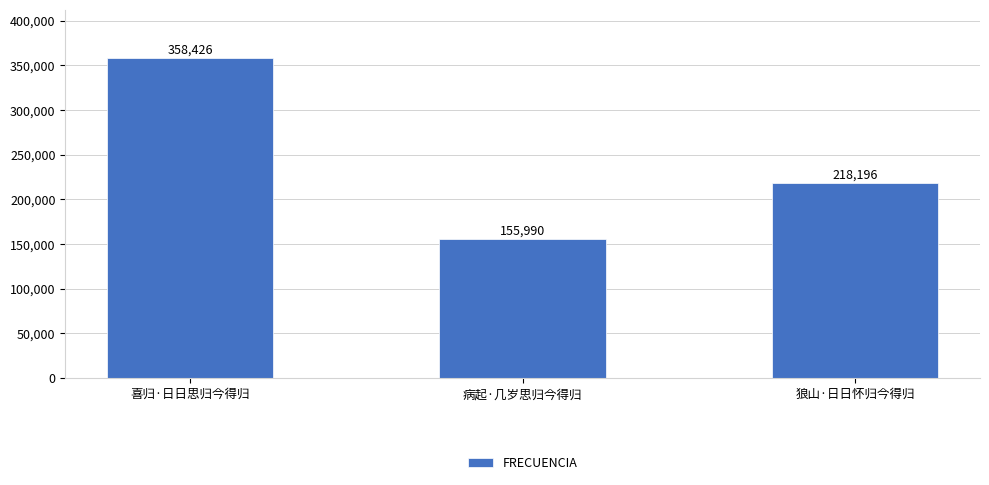

At which label does the data first exceed 218196?

喜归·日日思归今得归